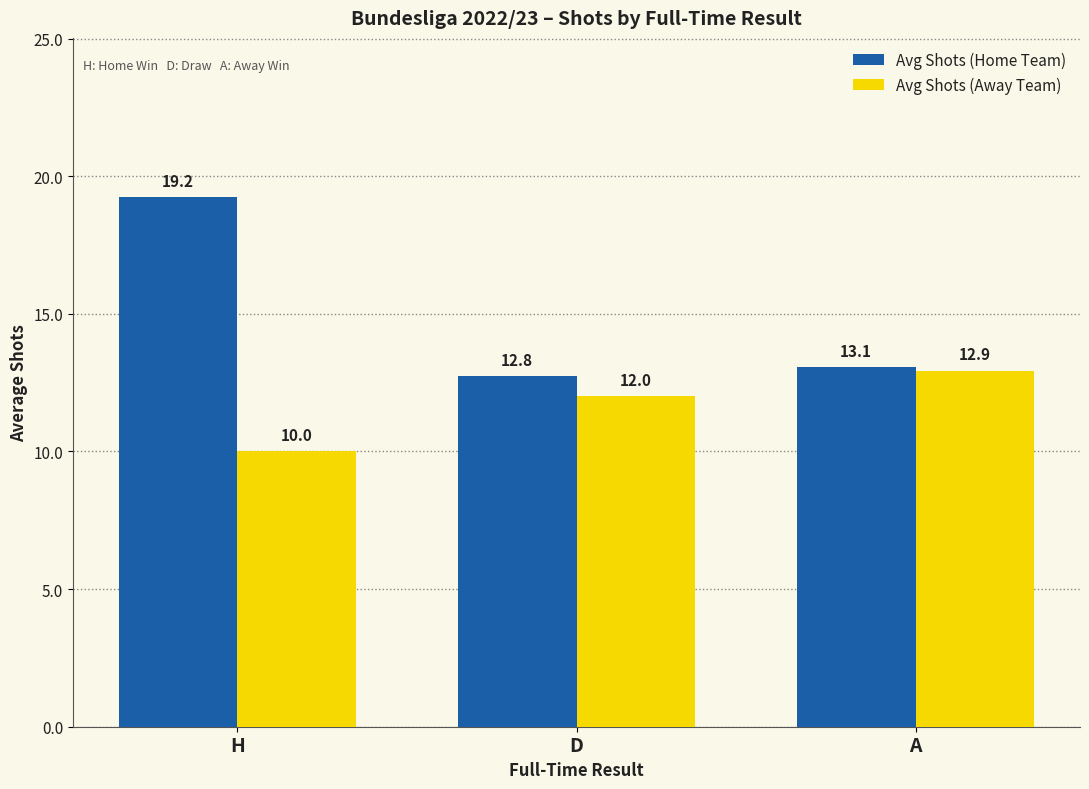

What is the approximate value of Avg Shots (Home Team) at D?

12.8